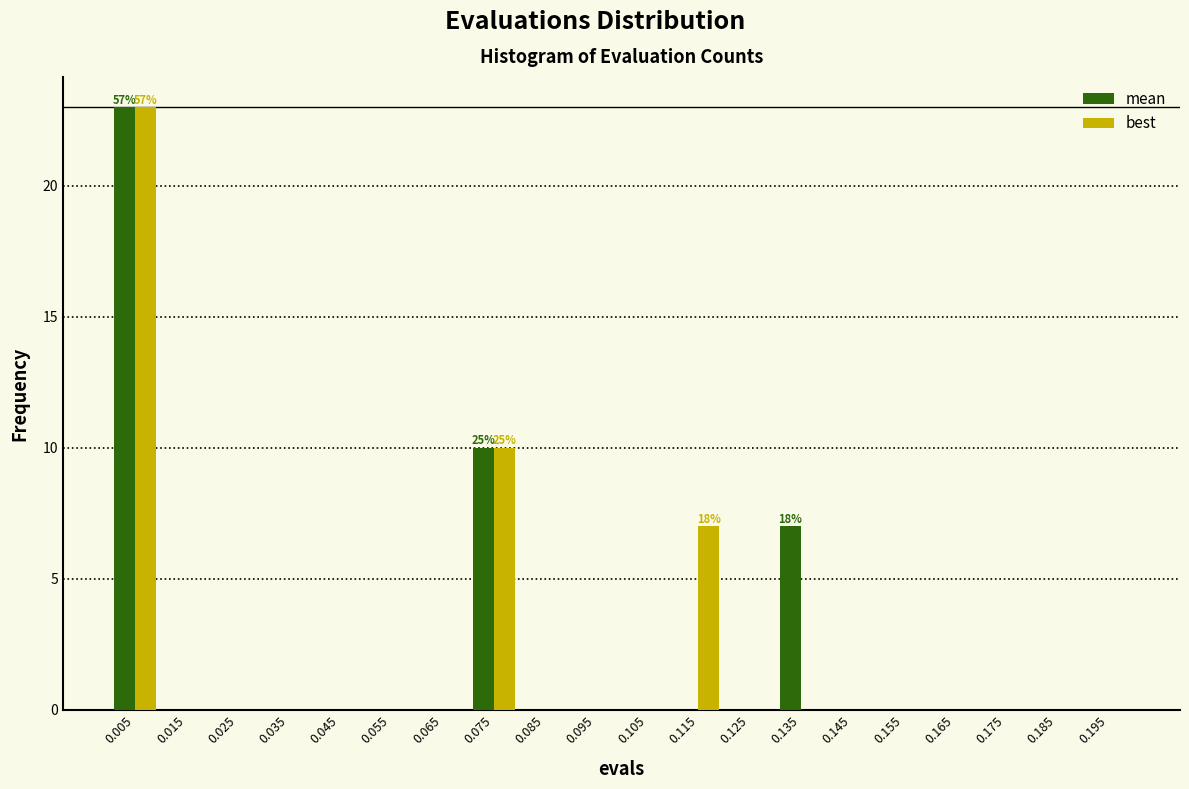

In the best series, which range on the x-axis has the tallest bar?

0.00 to 0.01